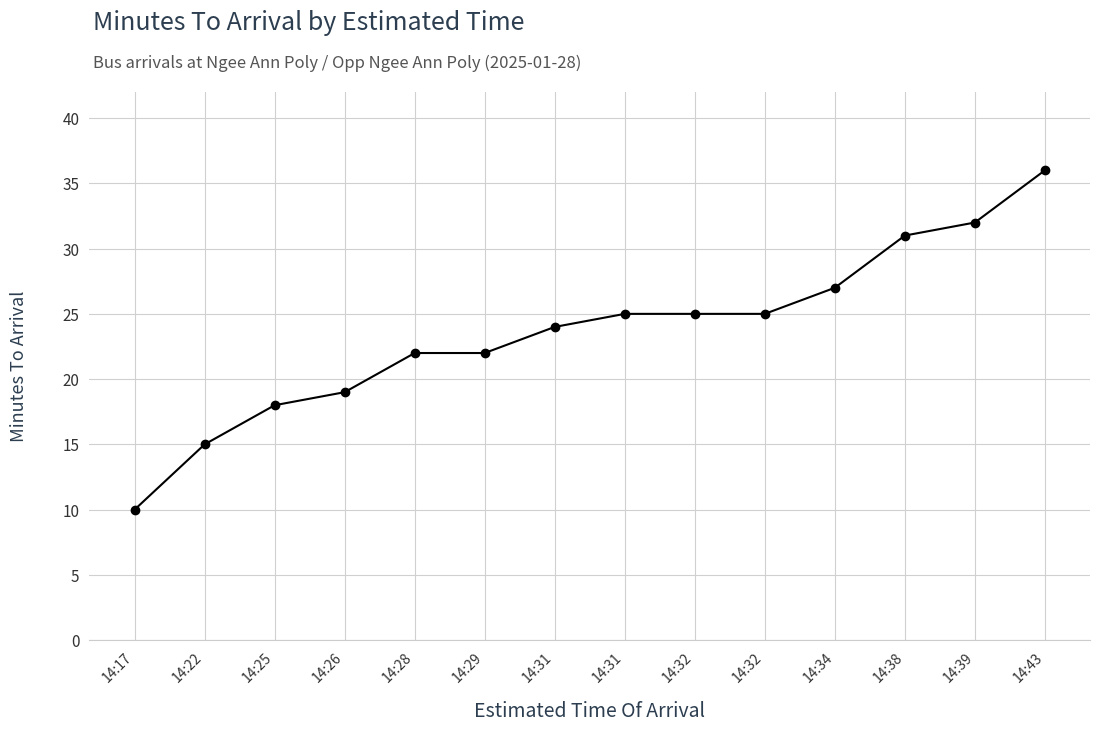

How many categories are shown in the chart?

14